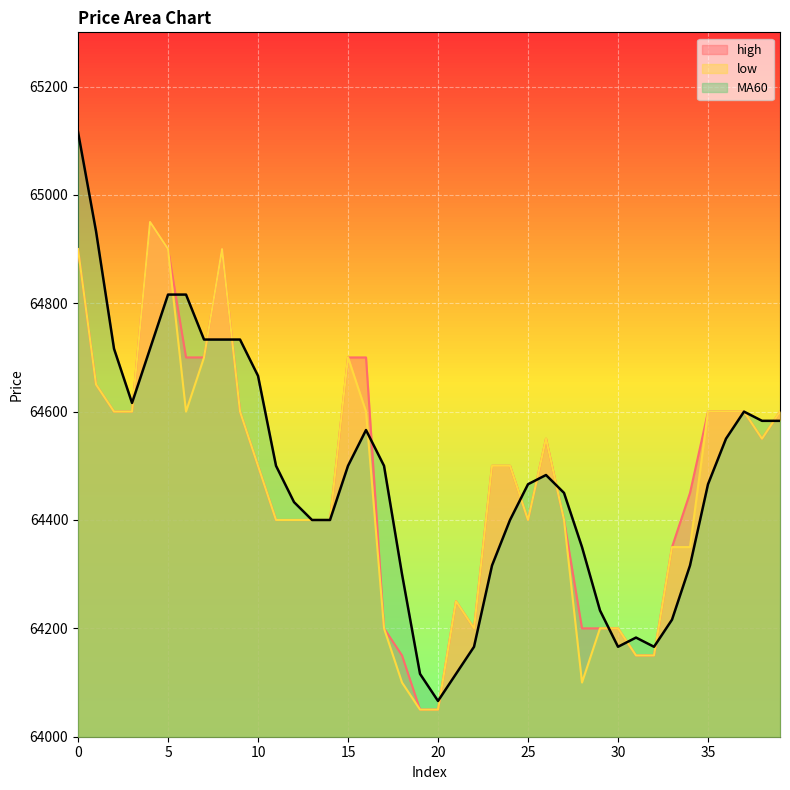

True or false: high has a value of 64550 at 38.

True